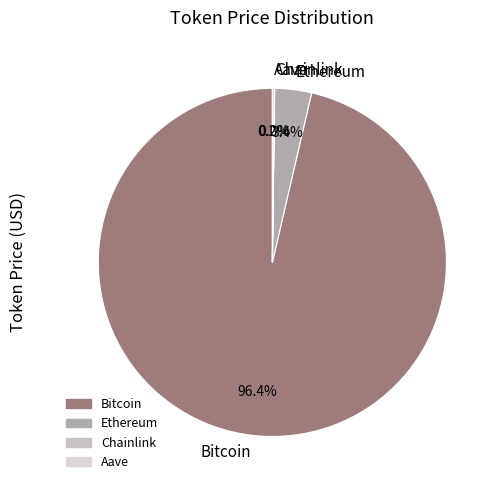

To the nearest percent, what is the difference between the largest and smallest slice percentages?

96%